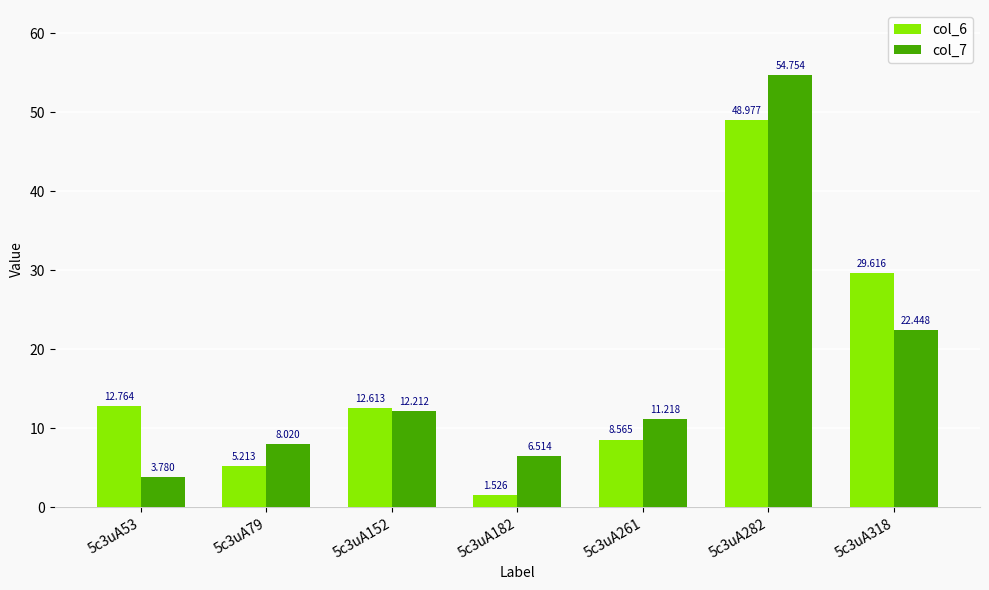

At which category does the chart reach its peak across all series?

5c3uA282